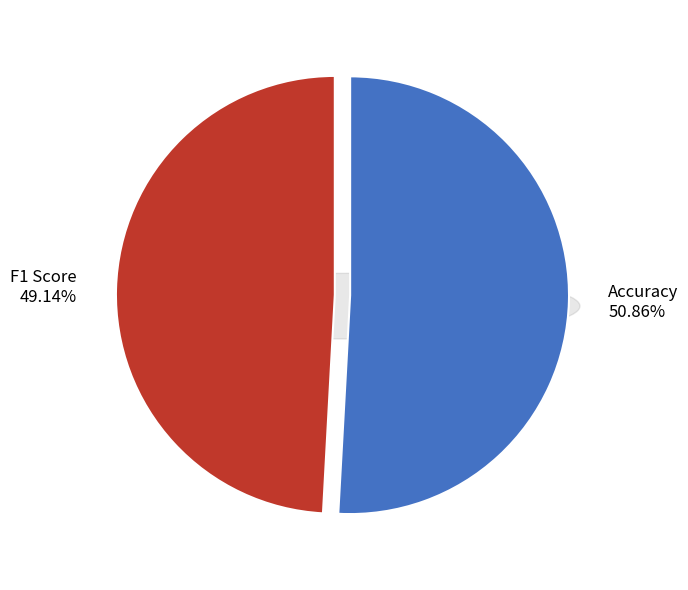

To the nearest percent, what is the average slice percentage?

50%